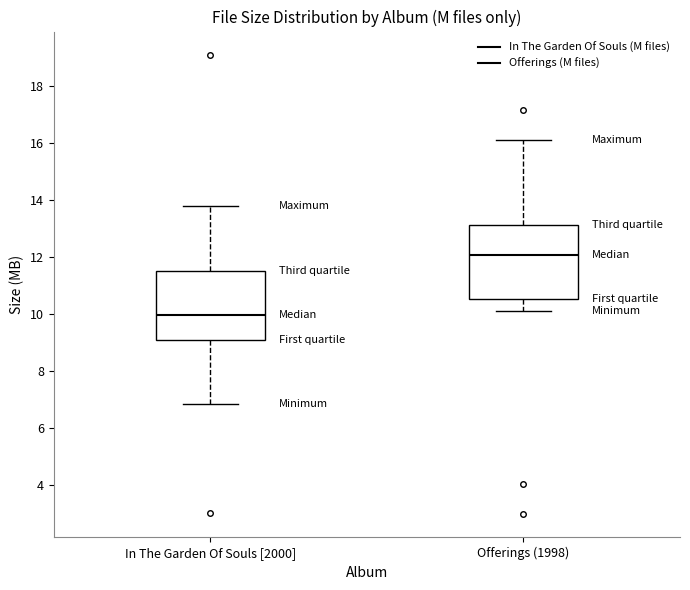

Which box has the highest median line?

Offerings (1998)